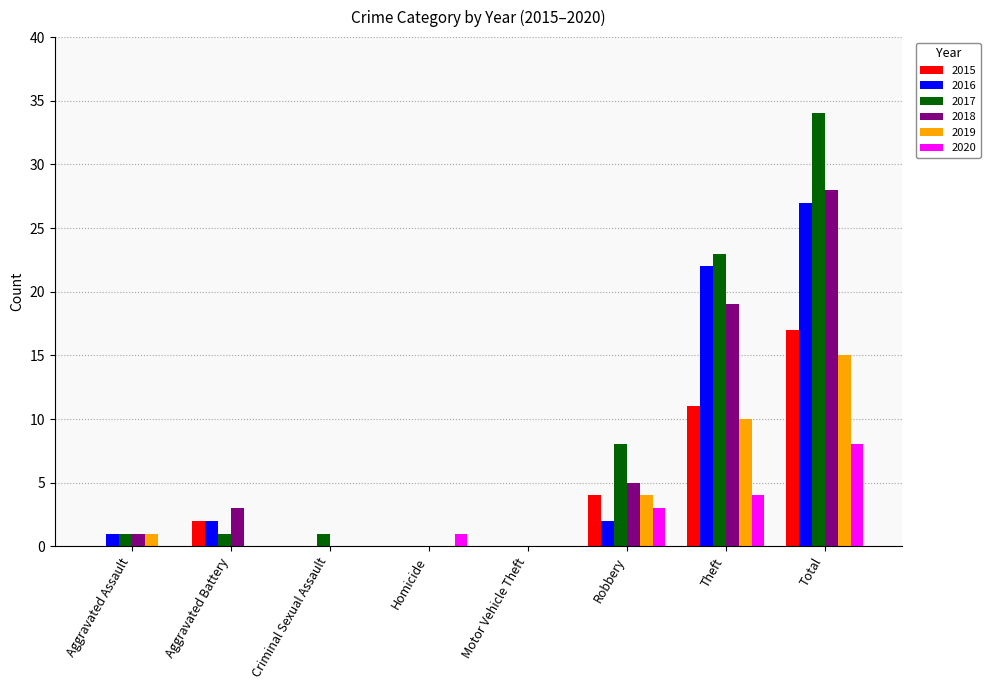

At which category is the sum across all series the highest?

Total